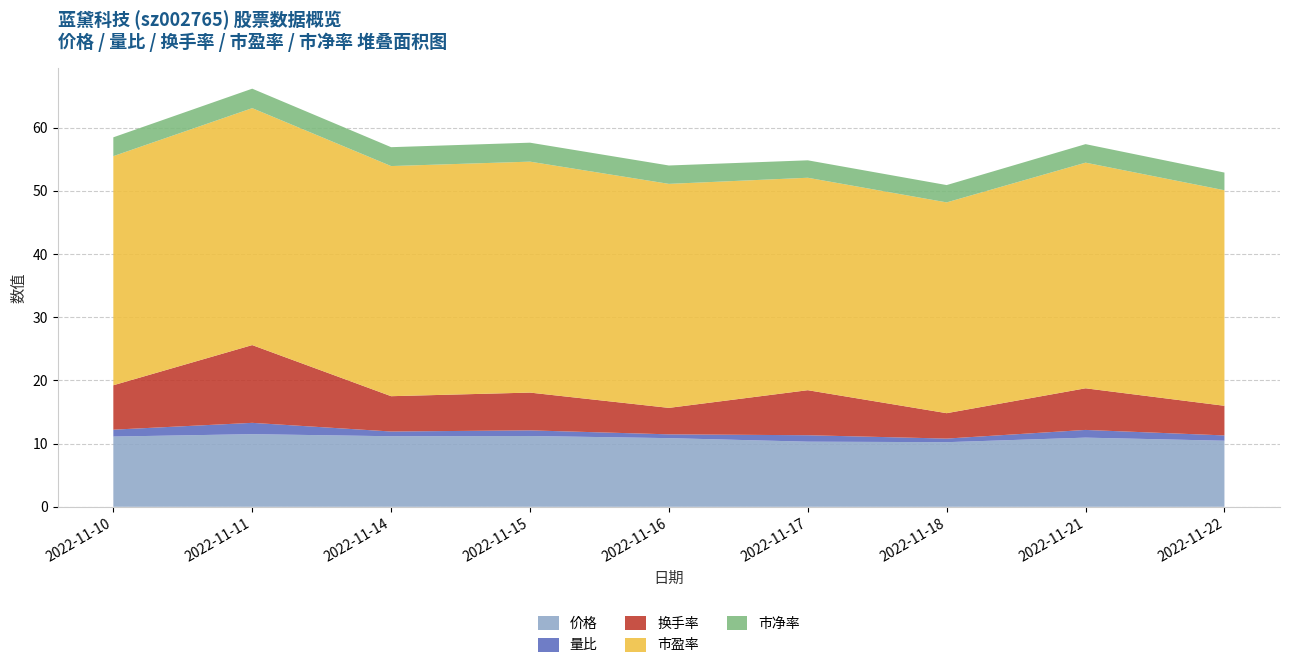

Reading left to right, list all the values displayed in this chart.

价格: 11.1	11.5	11.2	11.2	10.9	10.3	10.2	10.9	10.5
量比: 1.1	1.8	0.8	0.9	0.6	1.0	0.6	1.2	0.8
换手率: 7.0	12.3	5.6	6.0	4.2	7.1	4.0	6.6	4.7
市盈率: 36.3	37.5	36.4	36.6	35.5	33.6	33.4	35.7	34.1
市净率: 3.0	3.1	3.0	3.0	2.9	2.8	2.7	2.9	2.8